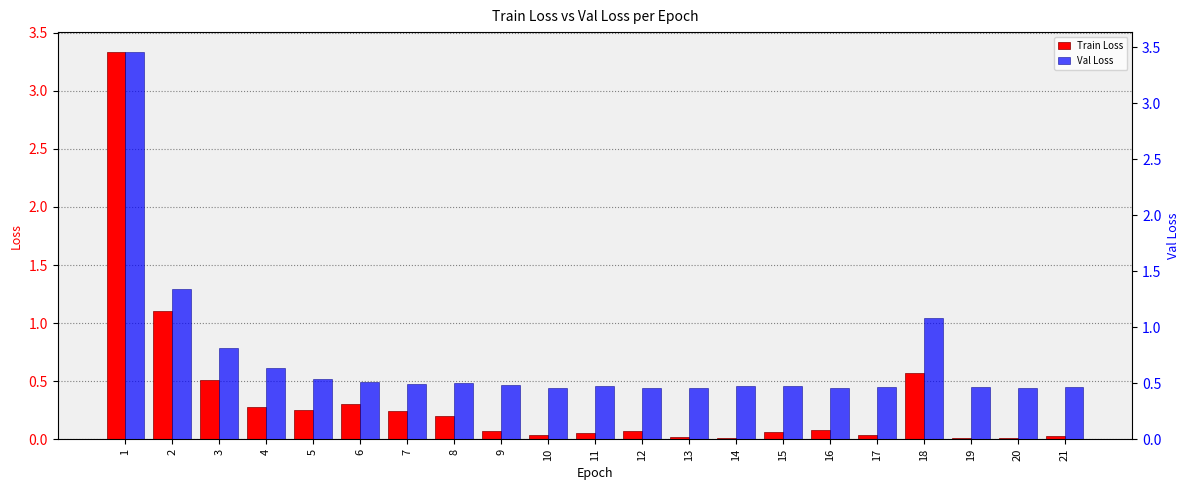

True or false: Train Loss has a value of 0.0 at 13.

True